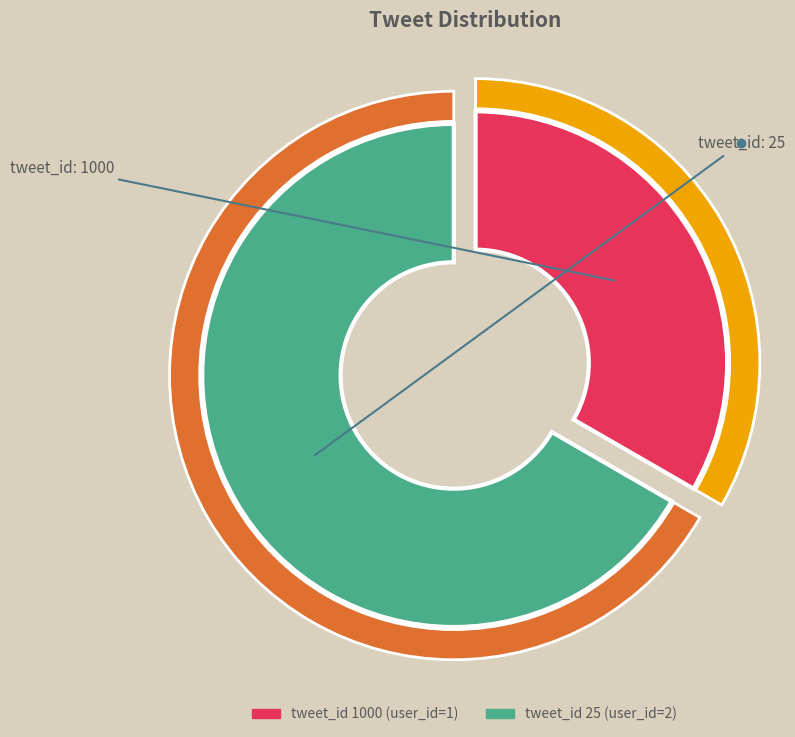

To the nearest percent, what is the average slice percentage?

50%